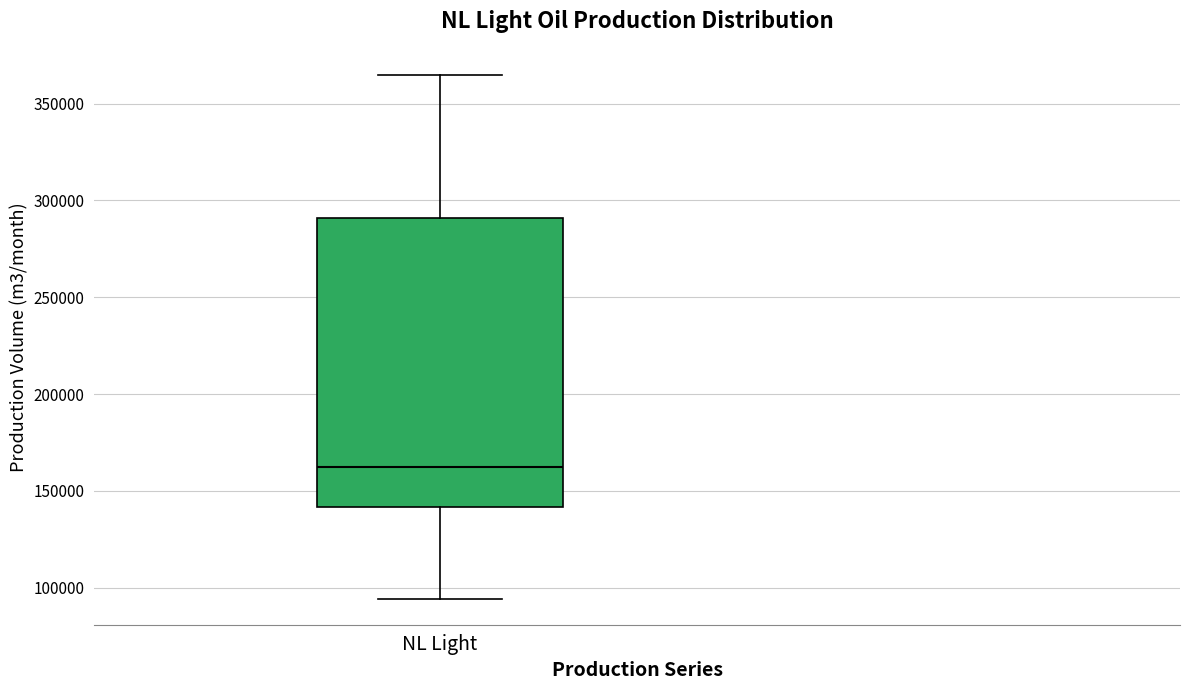

Where does the median line of the box for NL Light sit on the y-axis? The values are not printed on the chart, so give them approximately, as read against the axis.

160000